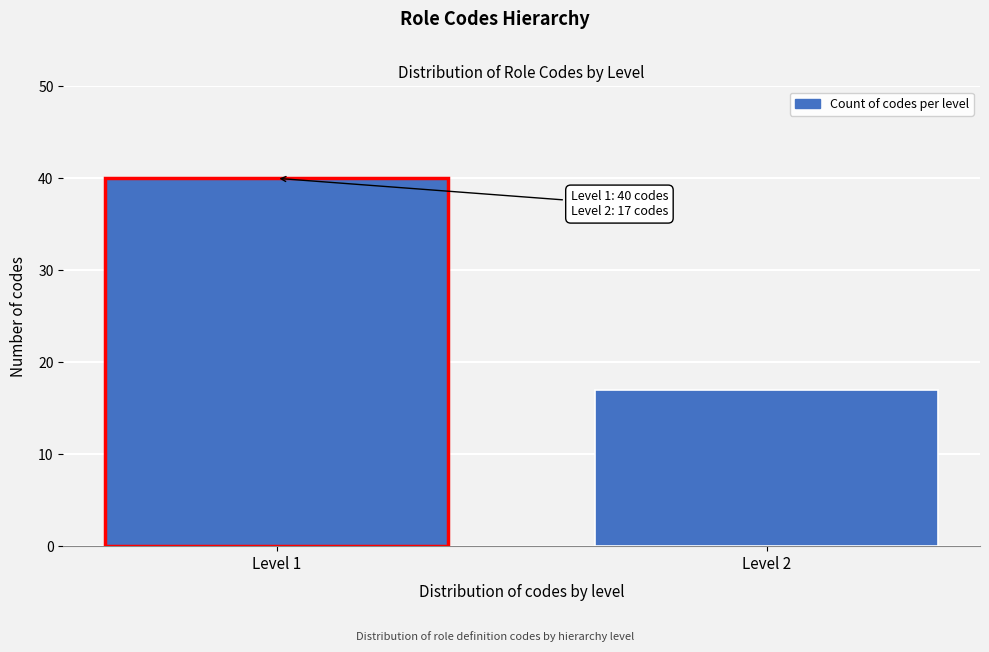

Reading left to right, extract all data points from this chart.

Level 1=40	Level 2=17